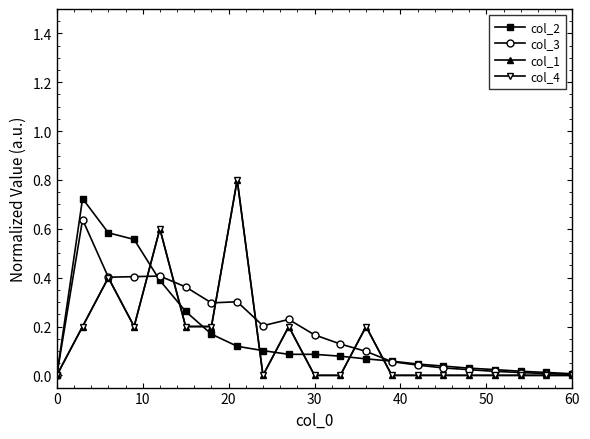

Does the chart have visible grid lines?

No